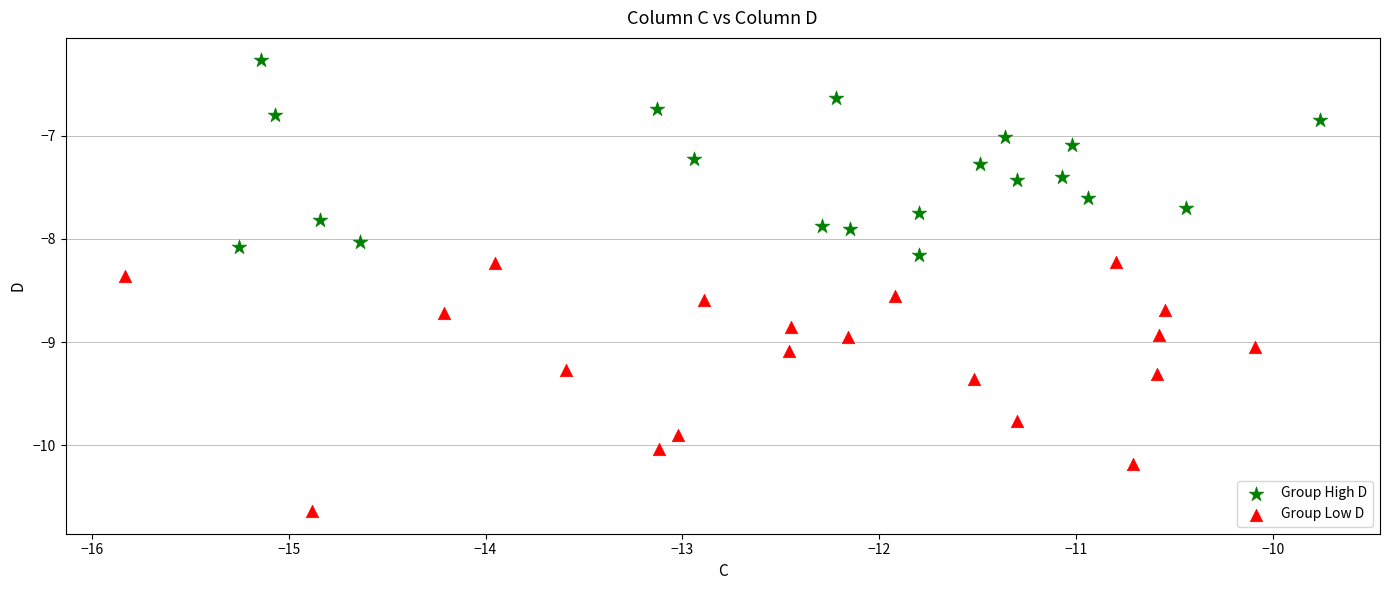

Which series reaches the maximum Y coordinate?

Group High D